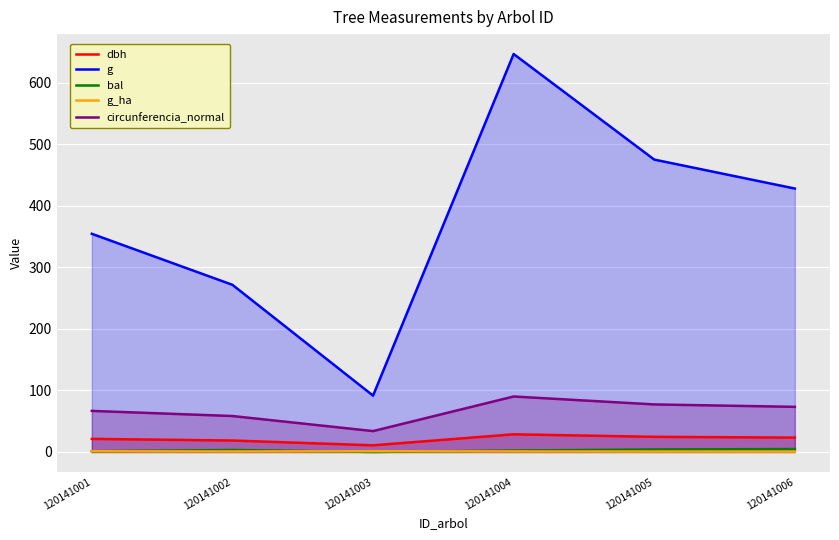

True or false: g has a value of 198.1 at 120141006.

False